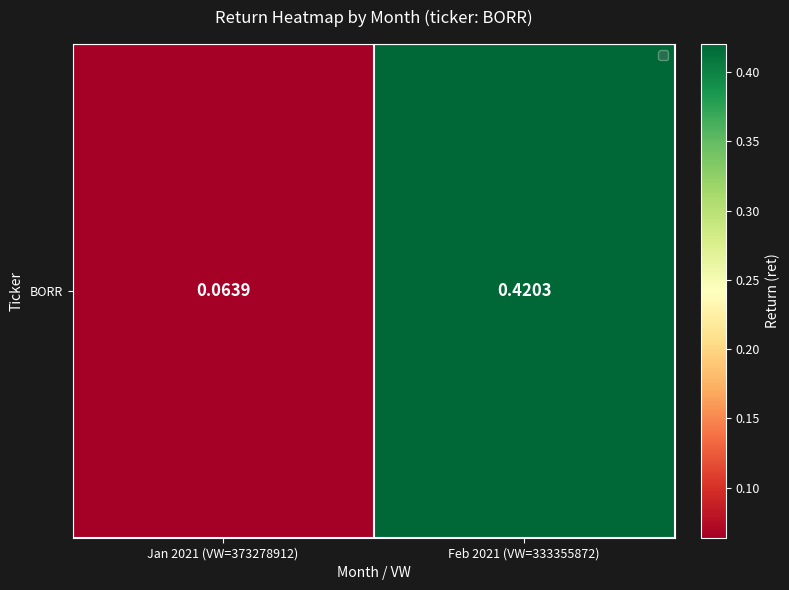

Reading right to left, extract all data points from this chart.

0.4	0.1